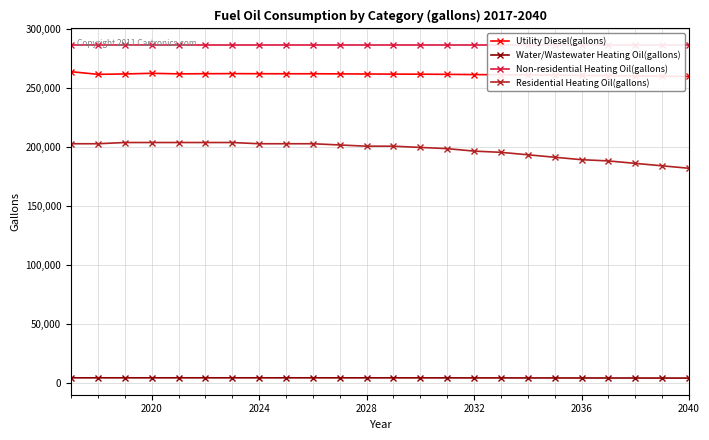

How many distinct data groups are displayed?

4